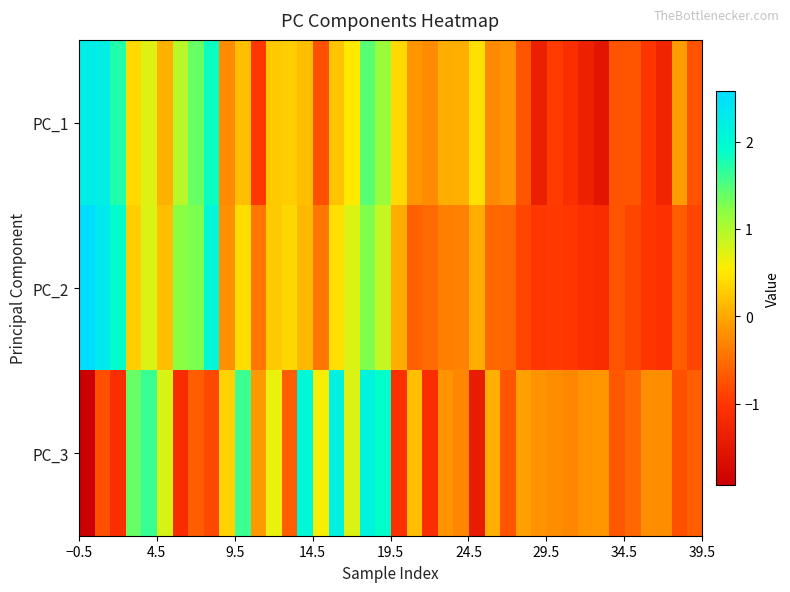

List the series in order of their peak value, lowest first.

PC_3, PC_1, PC_2